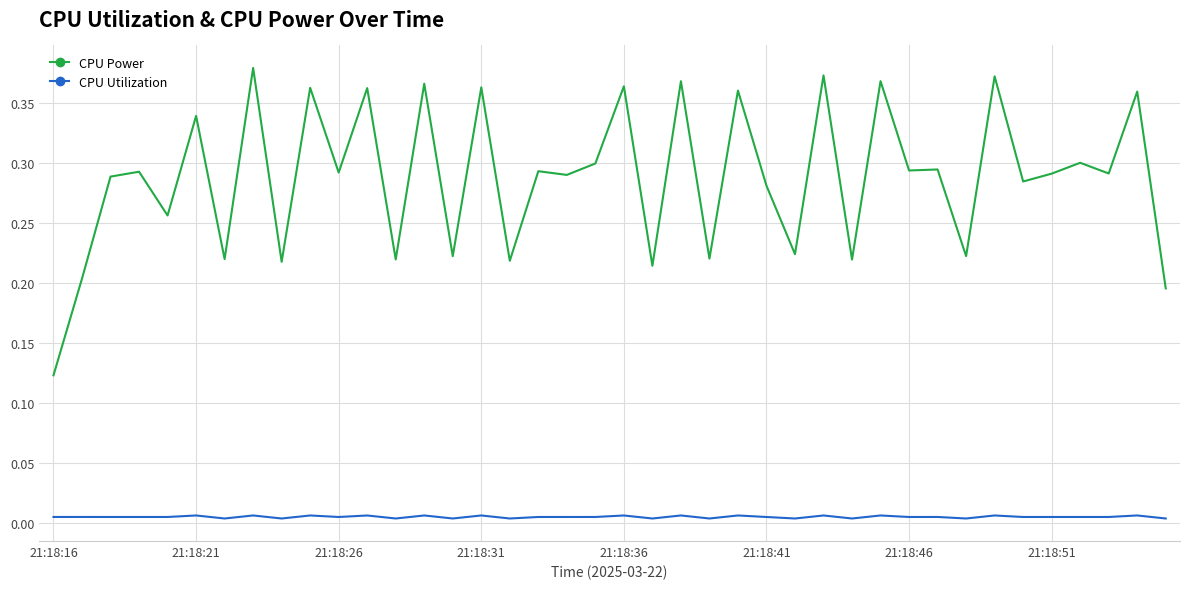

True or false: CPU Power has more than 1 points higher than both neighbors.

True